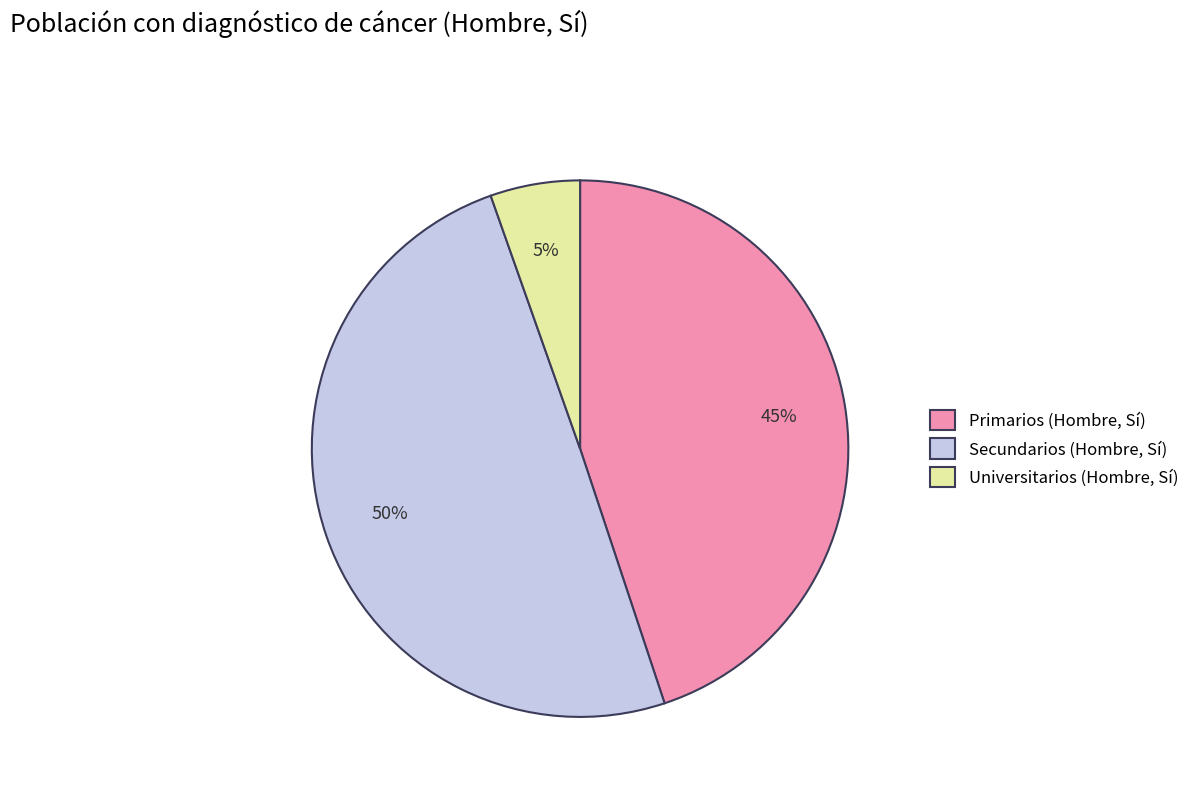

Count the number of slices in the pie.

3